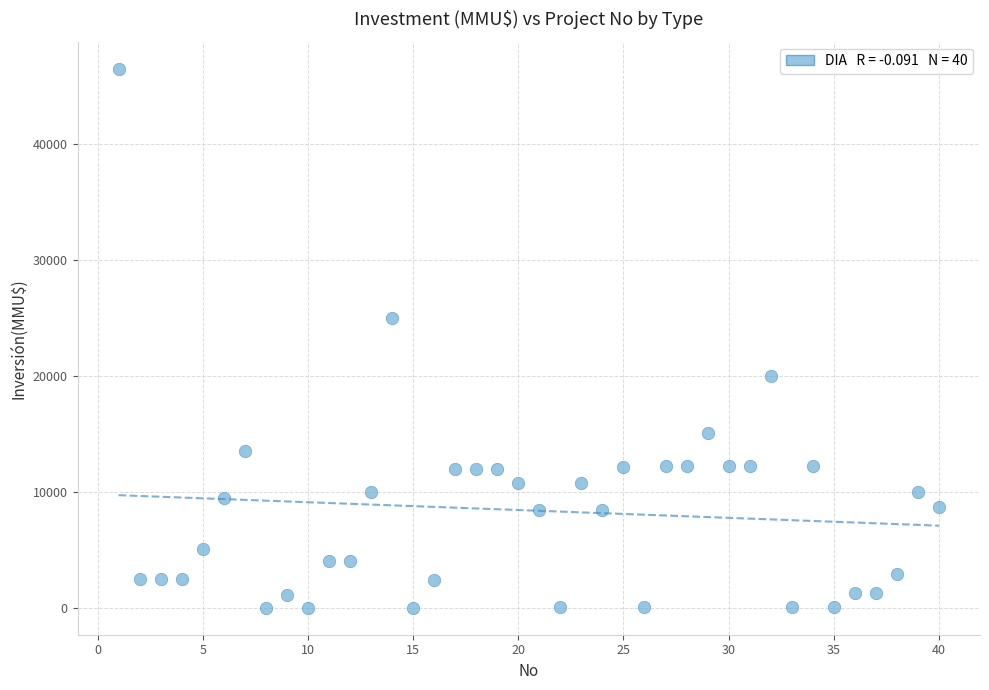

What is the range of X values (max minus min)?

39